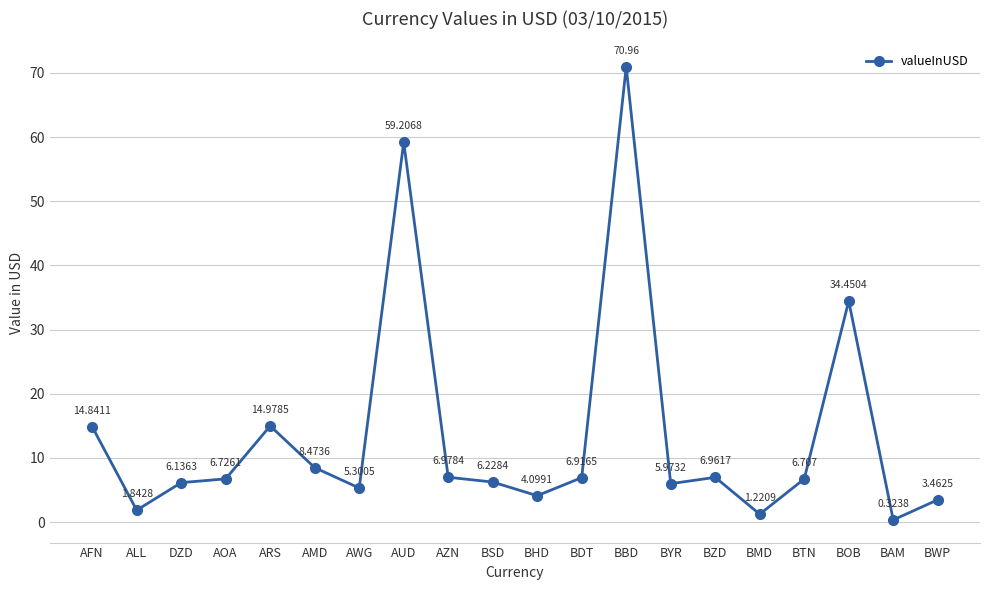

Rank the categories by value from lowest to highest.

BAM, BMD, ALL, BWP, BHD, AWG, BYR, DZD, BSD, BTN, AOA, BDT, BZD, AZN, AMD, AFN, ARS, BOB, AUD, BBD